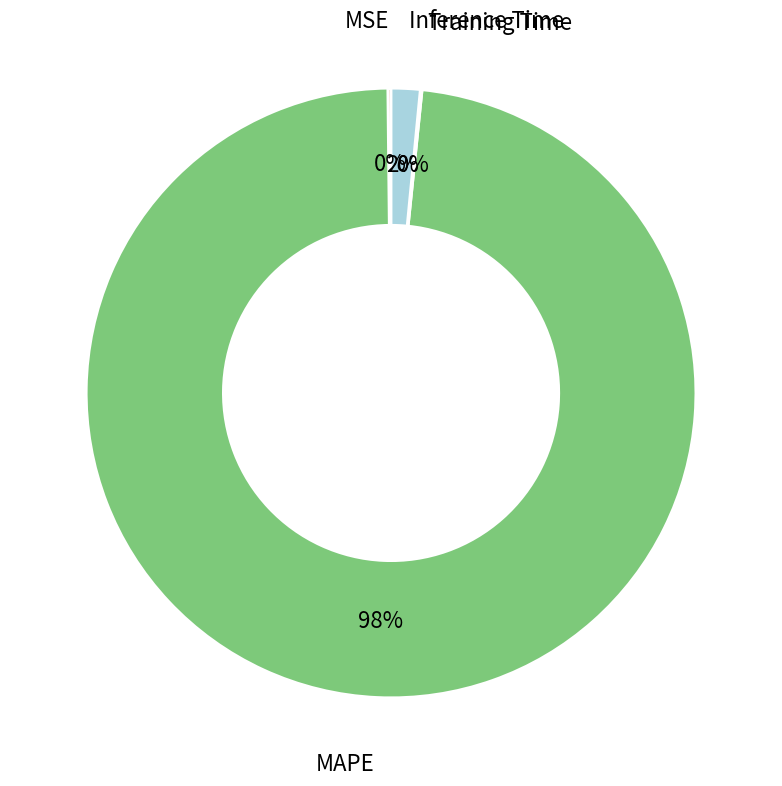

Does any single category account for the majority?

Yes